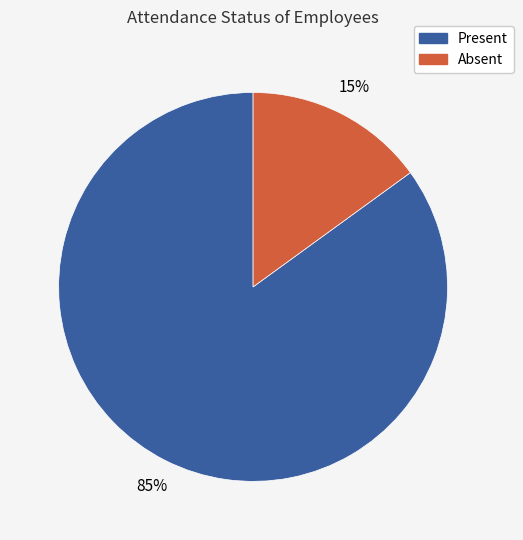

What is the ratio of the value at Absent to the value at Present?

0.2